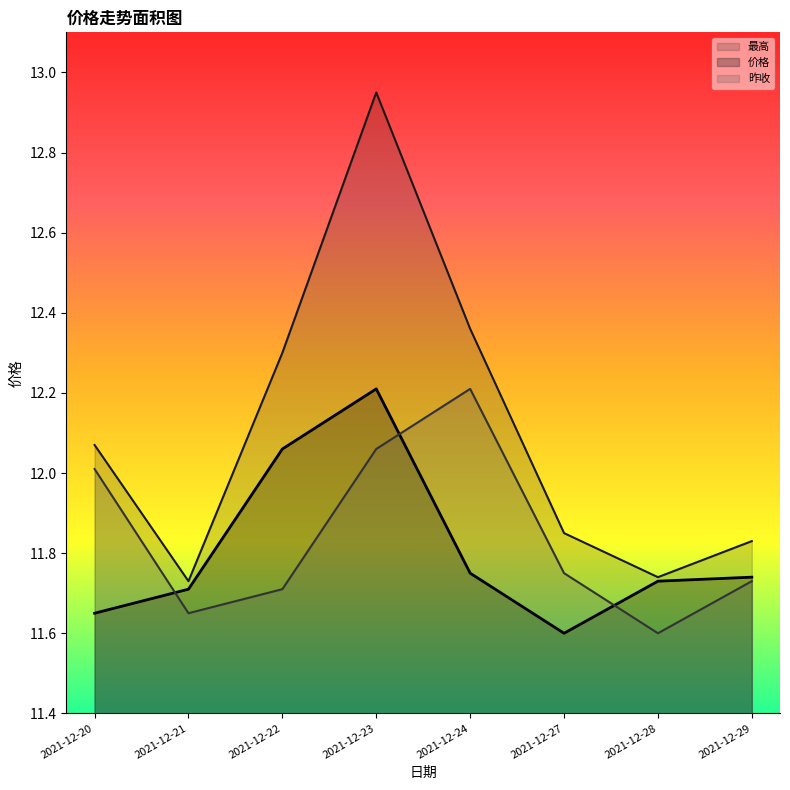

List the labels in order of 最高 value, smallest first.

2021-12-21, 2021-12-28, 2021-12-29, 2021-12-27, 2021-12-20, 2021-12-22, 2021-12-24, 2021-12-23